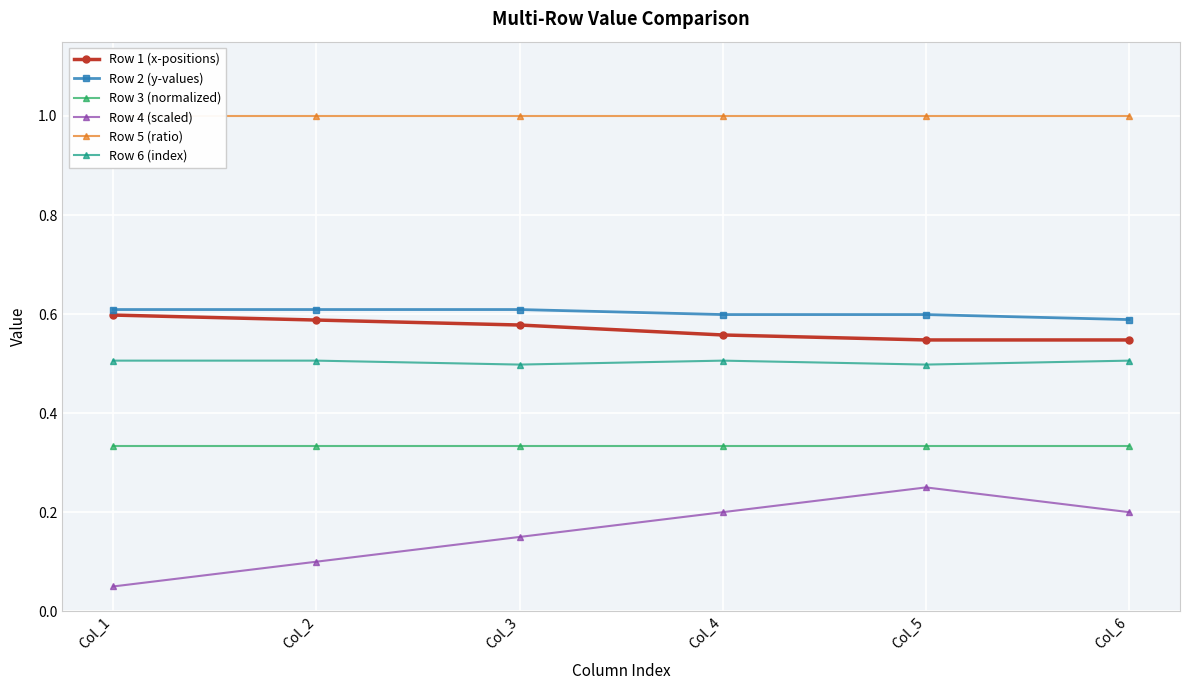

What is the difference between the maximum and second lowest values in the Row 1 (x-positions) series?

0.1